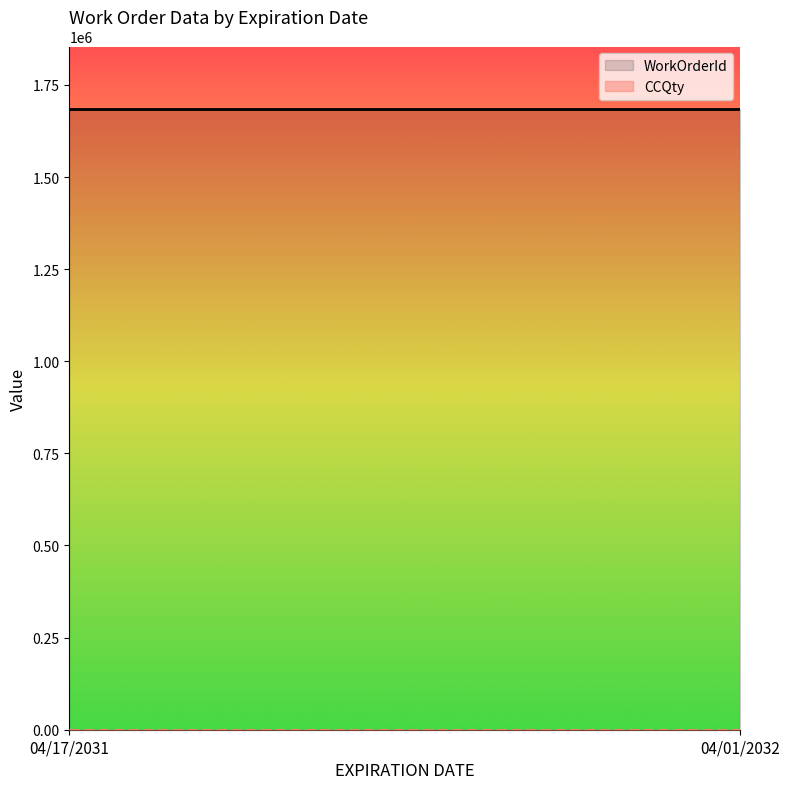

True or false: WorkOrderId has a value of 642814 at 04/17/2031.

False